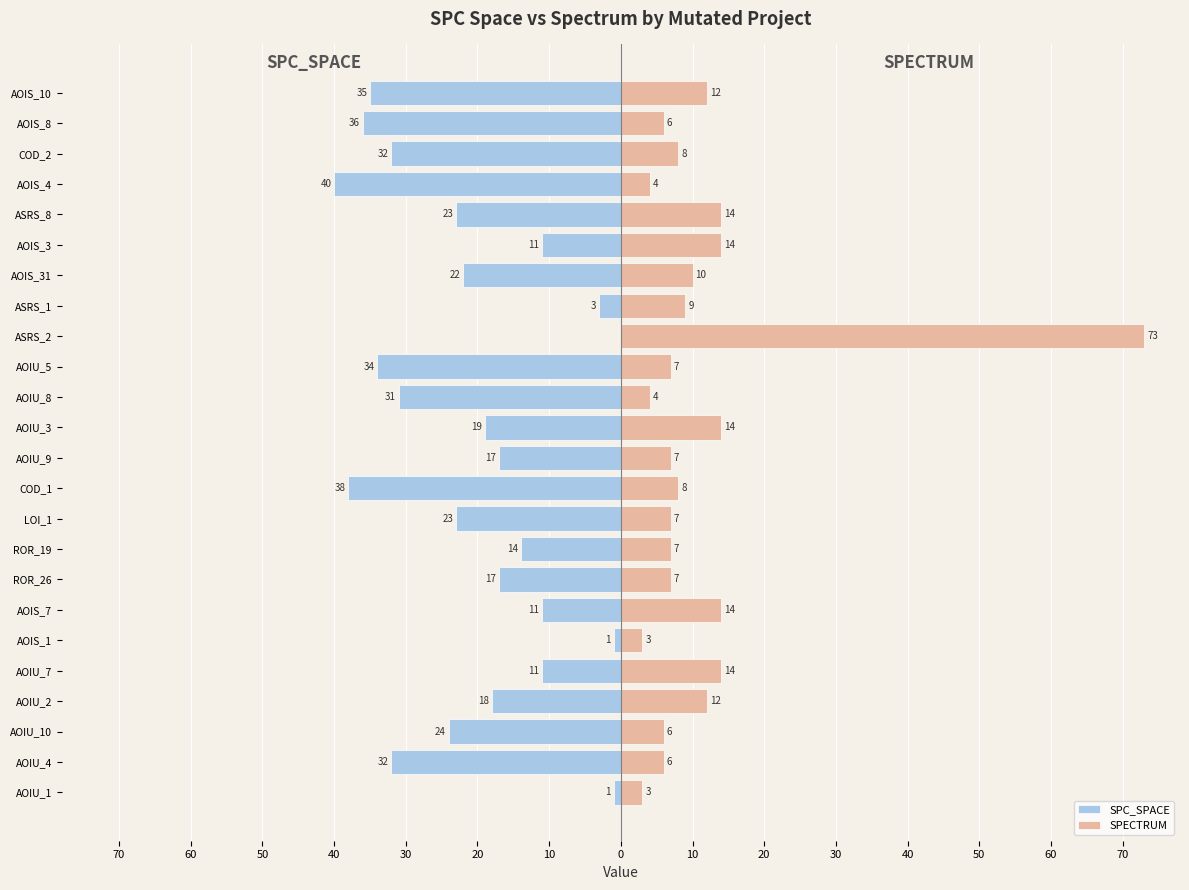

Is it true that SPECTRUM equals 2 at AOIU_5?

False